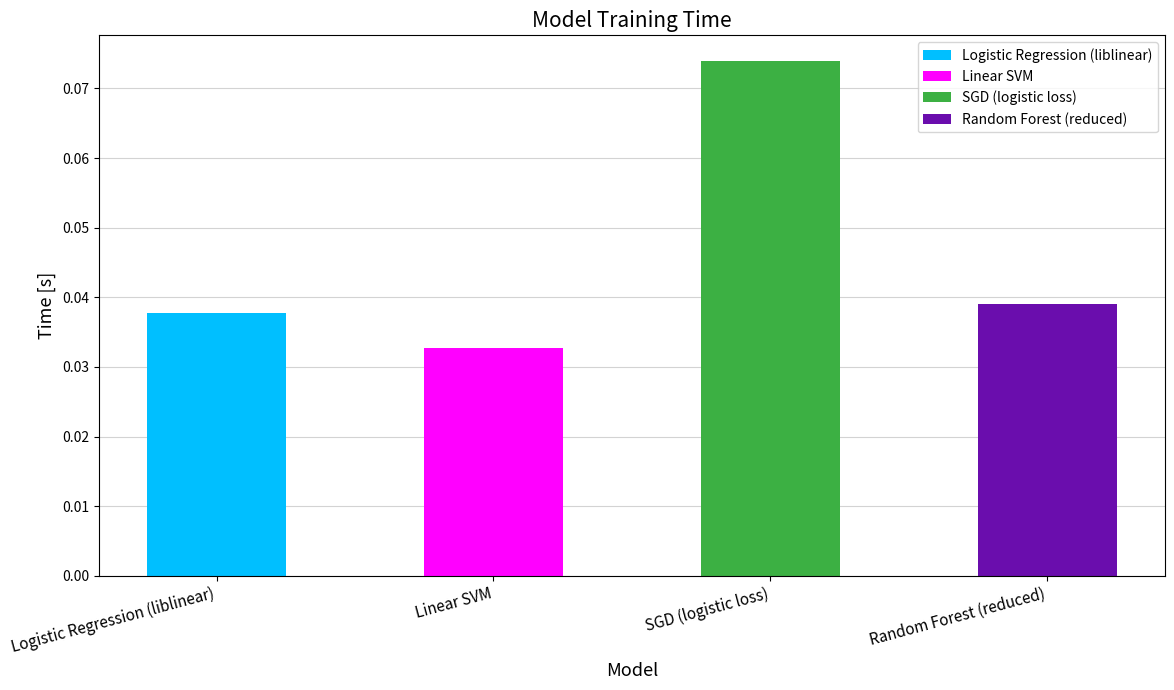

Between Linear SVM and Random Forest (reduced), which is larger?

Random Forest (reduced)